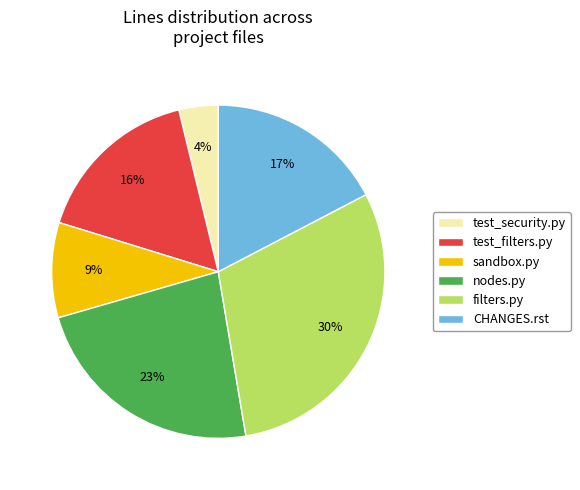

Which has a higher value, test_security.py or test_filters.py?

test_filters.py